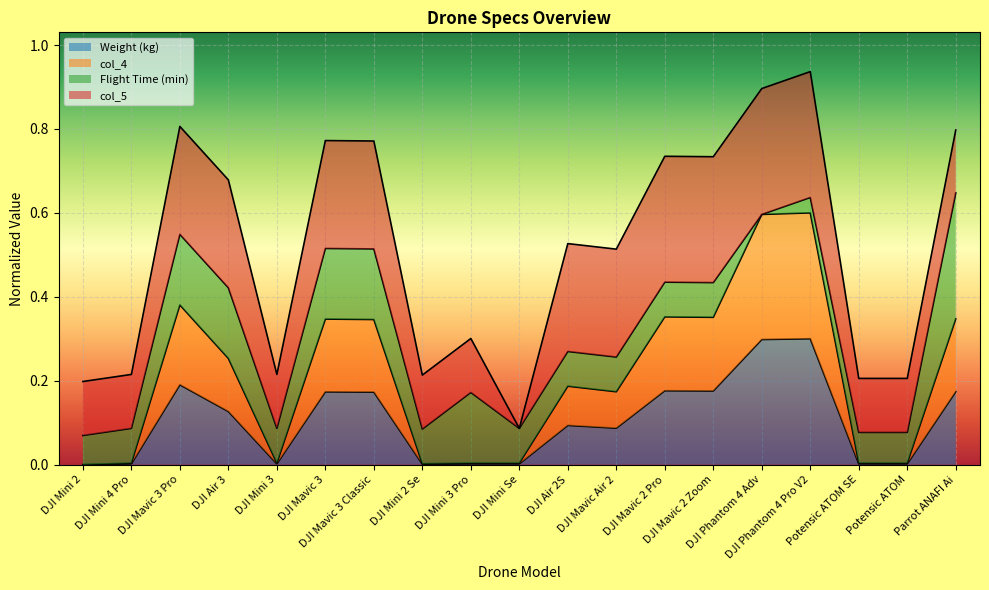

Which series has the largest total across all categories?

col_4